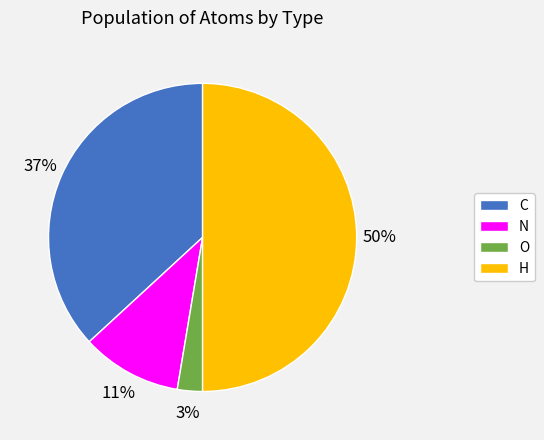

Is the sum of N and O greater than half?

No